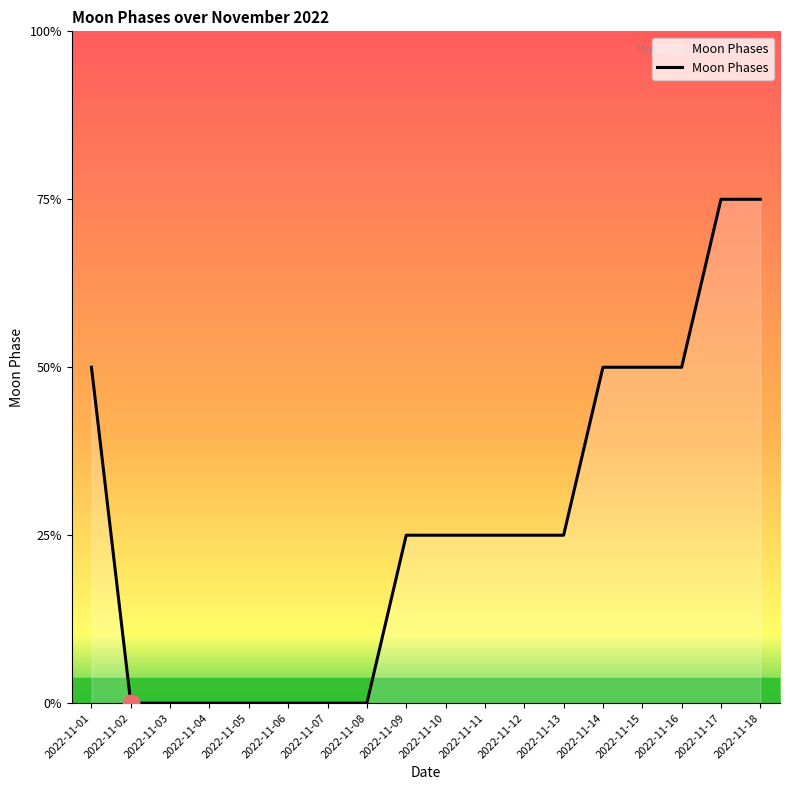

Is this an area chart (filled region under the line)?

Yes